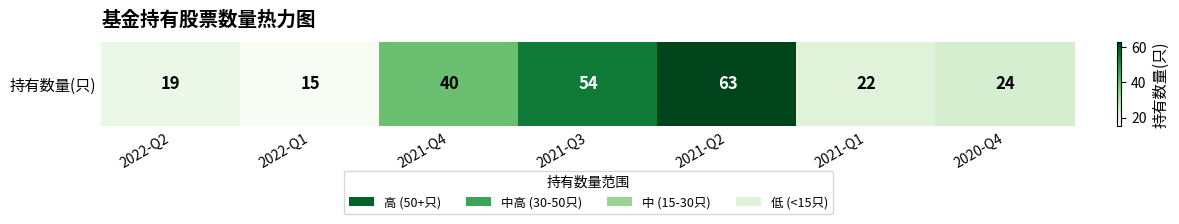

What is the change in value from 2021-Q4 to 2021-Q3?

+14